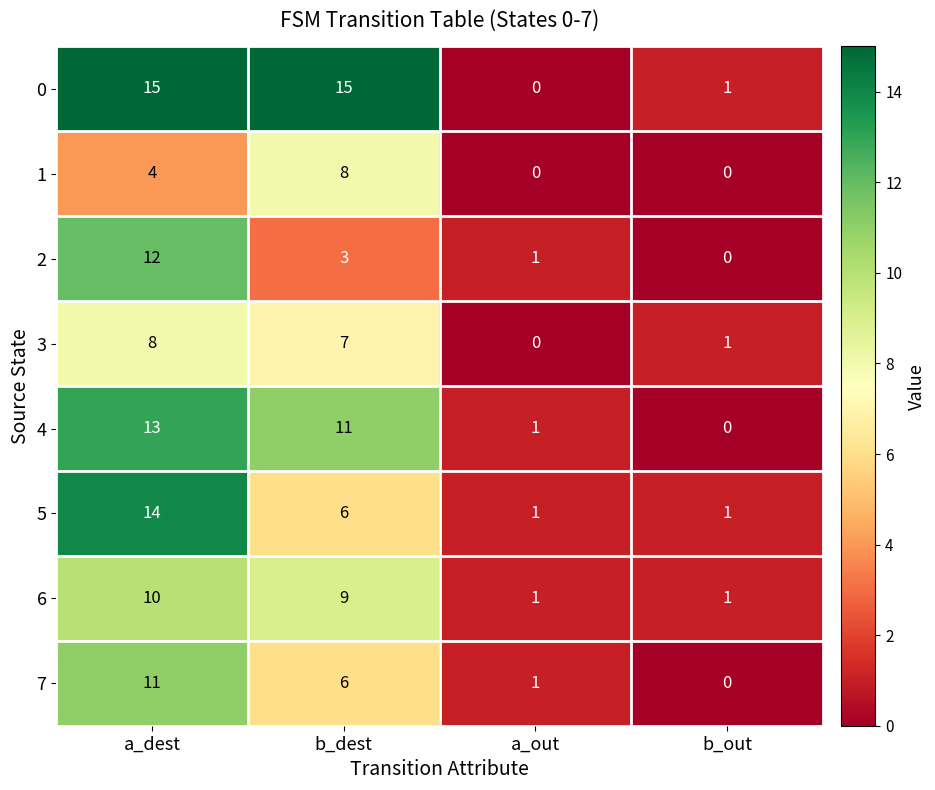

What is the total value across all series at b_out?

4